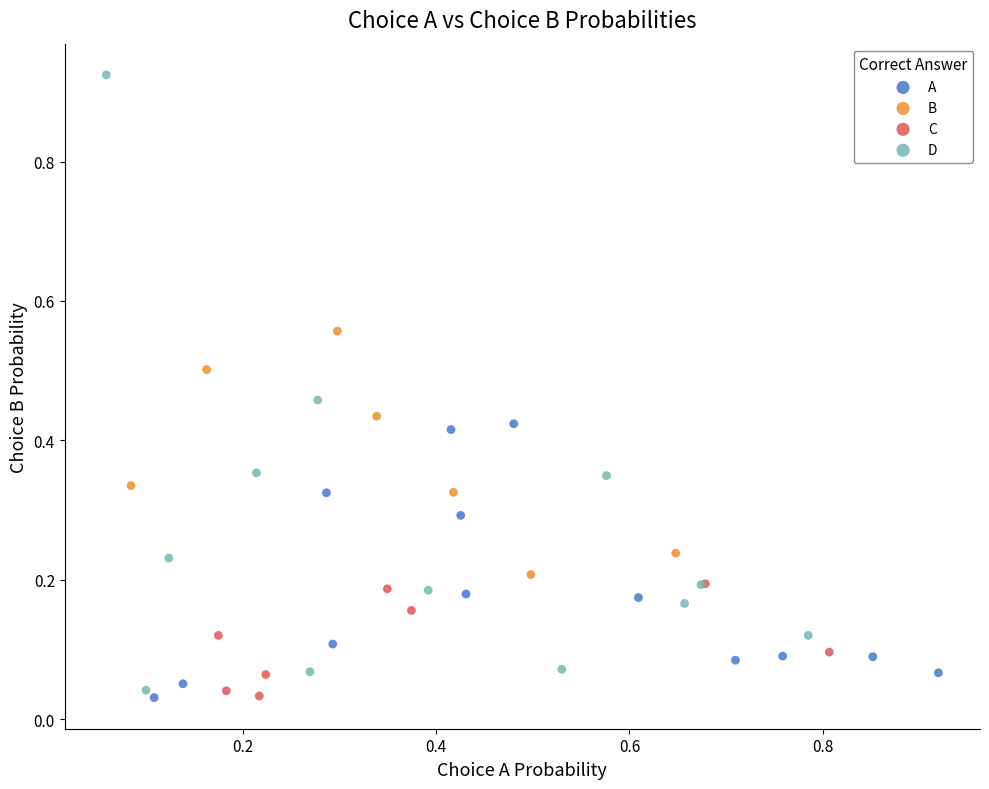

Which series contains the highest Y value?

D